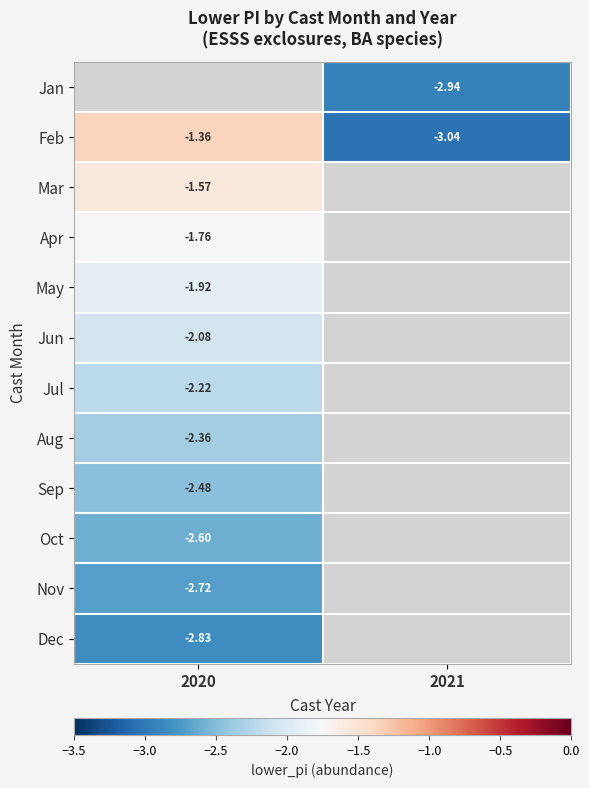

What is the maximum value shown in the chart?

-1.4